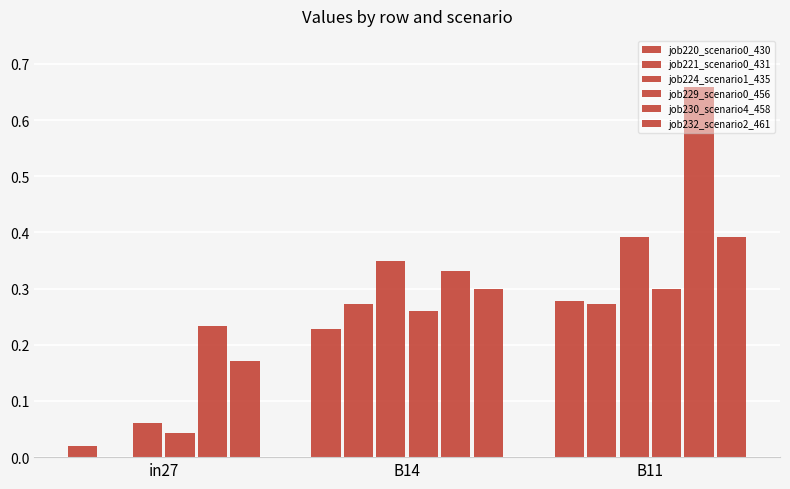

Rank the categories by job230_scenario4_458 value from lowest to highest.

in27, B14, B11